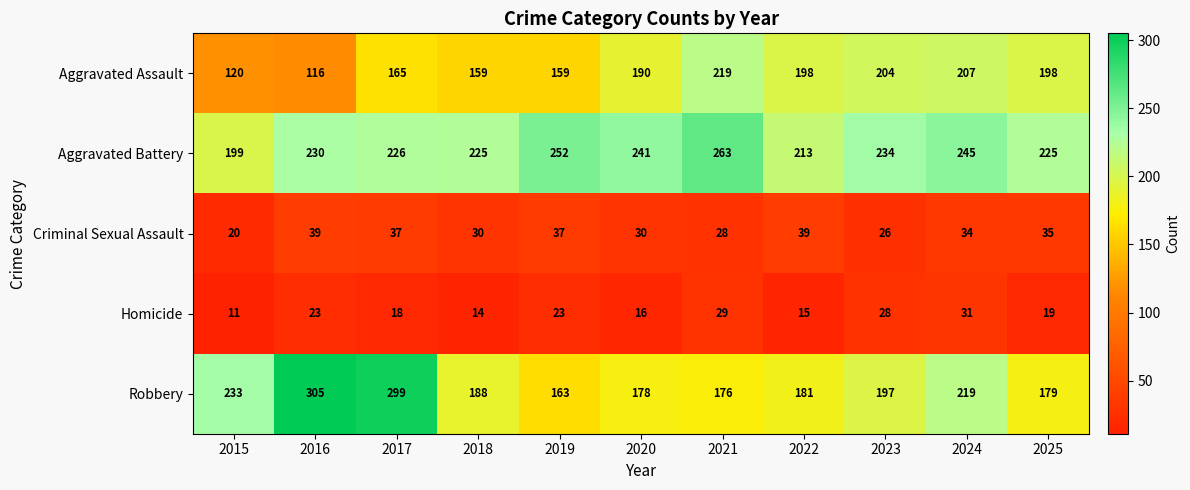

At which category is the sum across all series the highest?

2017